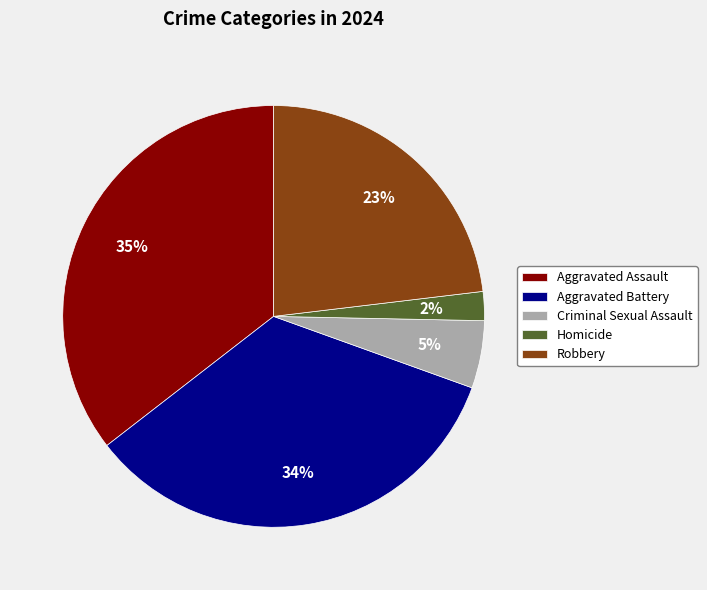

Which has a higher value, Homicide or Robbery?

Robbery